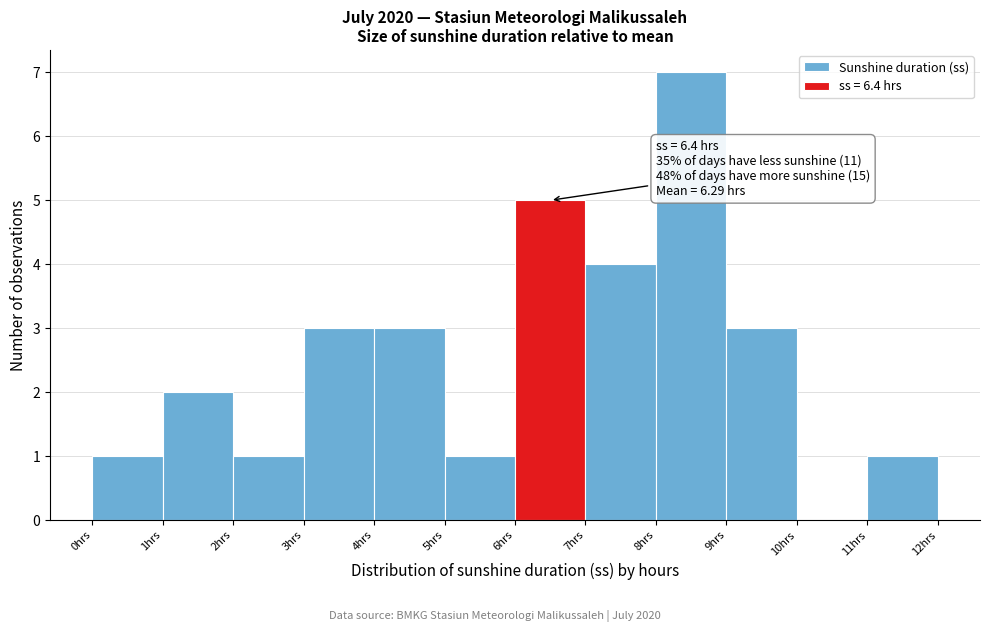

Over which range of the x-axis is the bar tallest?

8 to 9